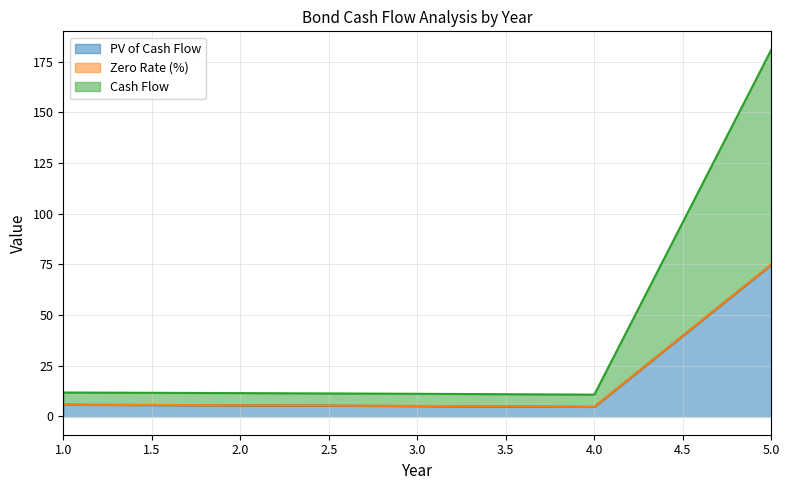

What is the maximum value for Cash Flow?

180.9